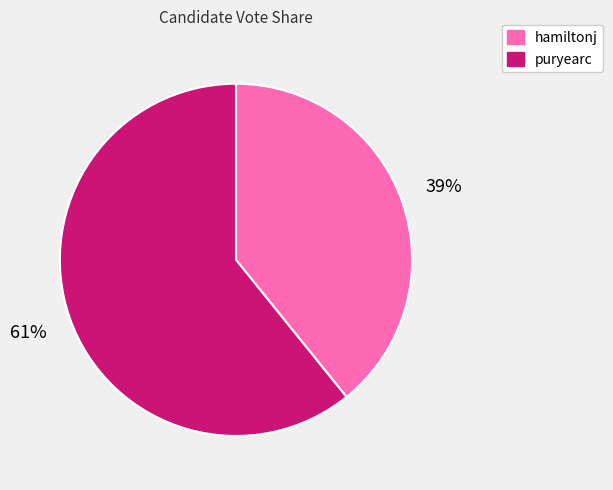

To the nearest percent, what percentage of the pie is puryearc?

61%